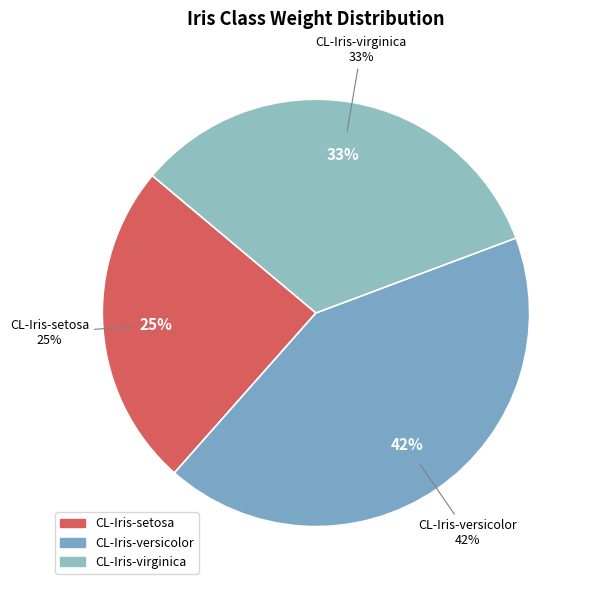

To the nearest percent, what is the difference between the largest and smallest slice percentages?

18%